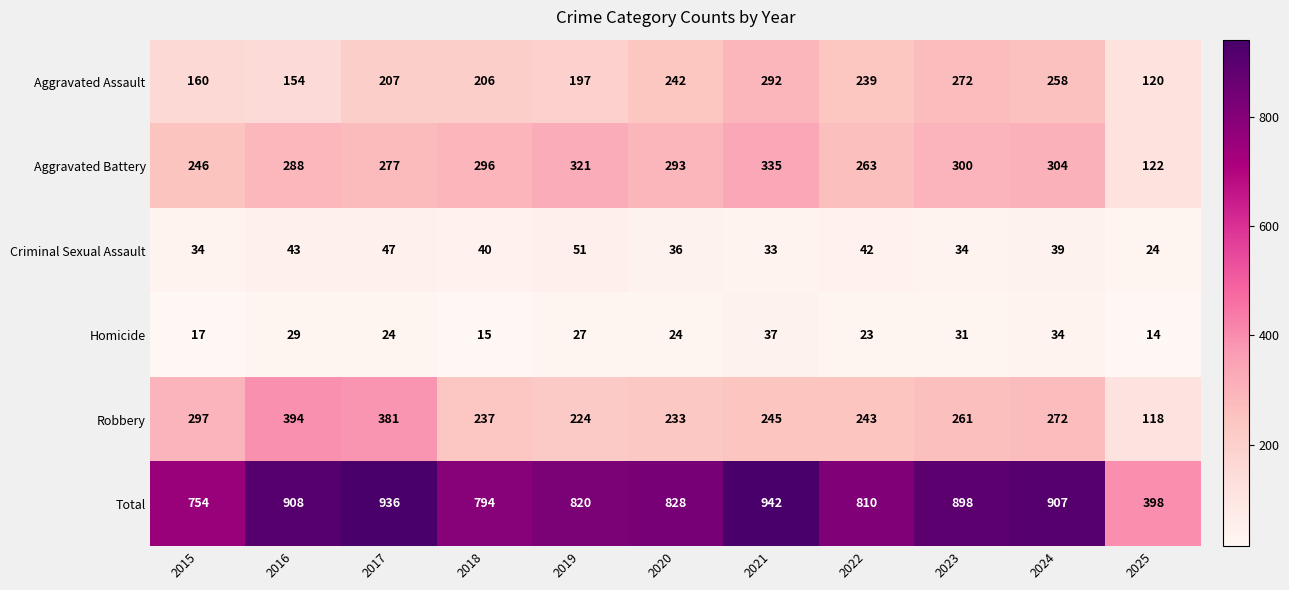

The value of Aggravated Assault at 2019 is 52. True or false?

False